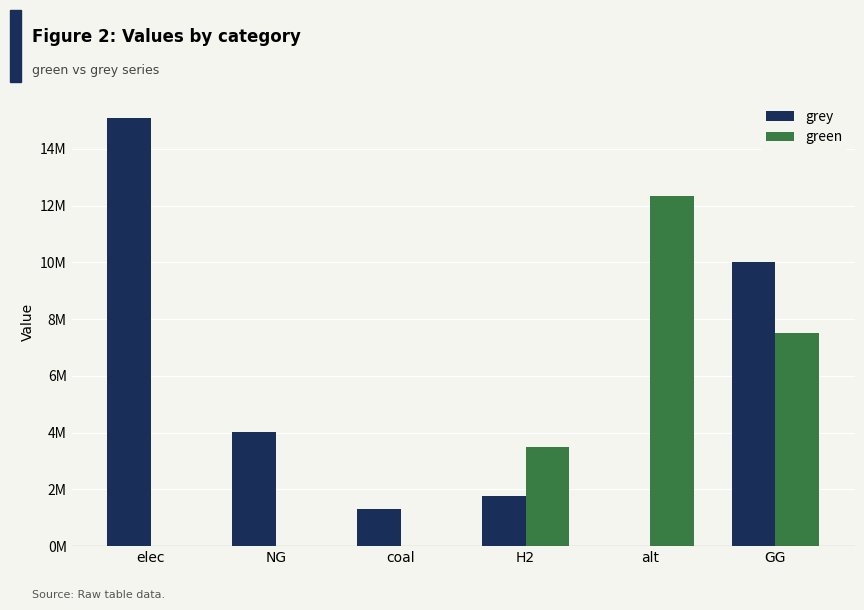

Is the value of grey at GG greater than the value of green at coal?

Yes